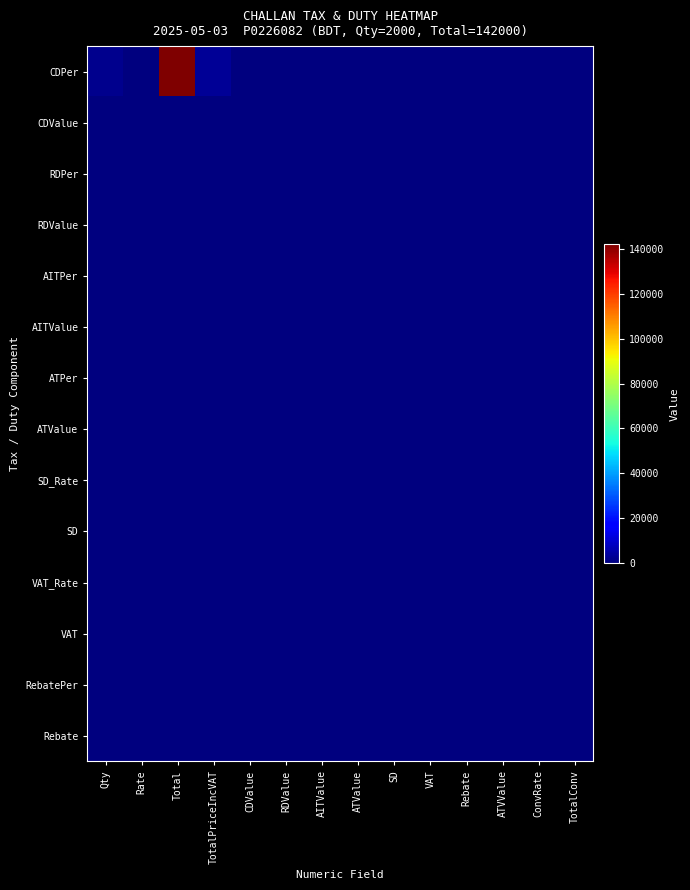

At AITValue, list the series in order from largest to smallest.

CDPer, CDValue, RDPer, RDValue, AITPer, AITValue, ATPer, ATValue, SD_Rate, SD, VAT_Rate, VAT, RebatePer, Rebate